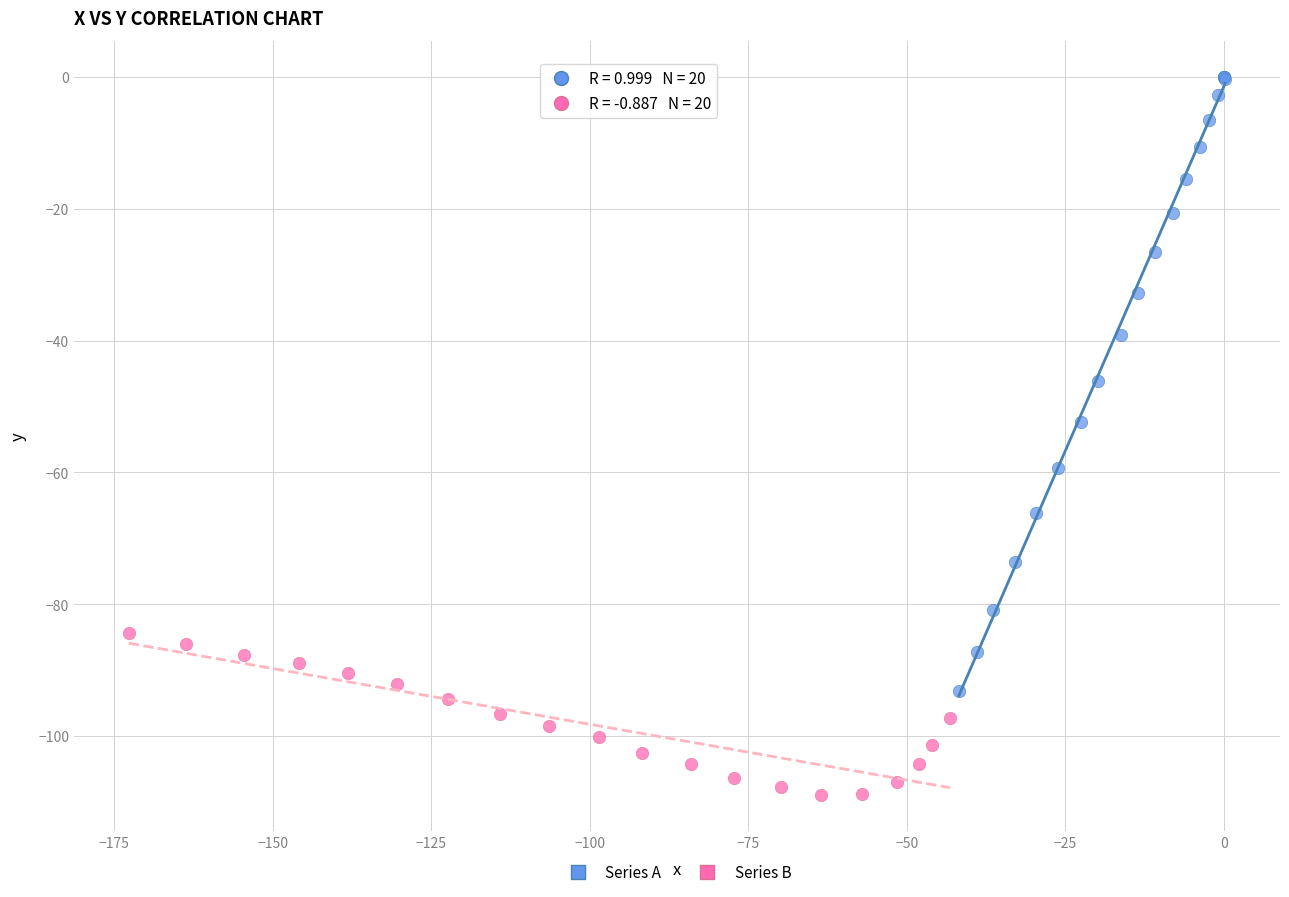

Which series has the widest spread of Y values?

Series A